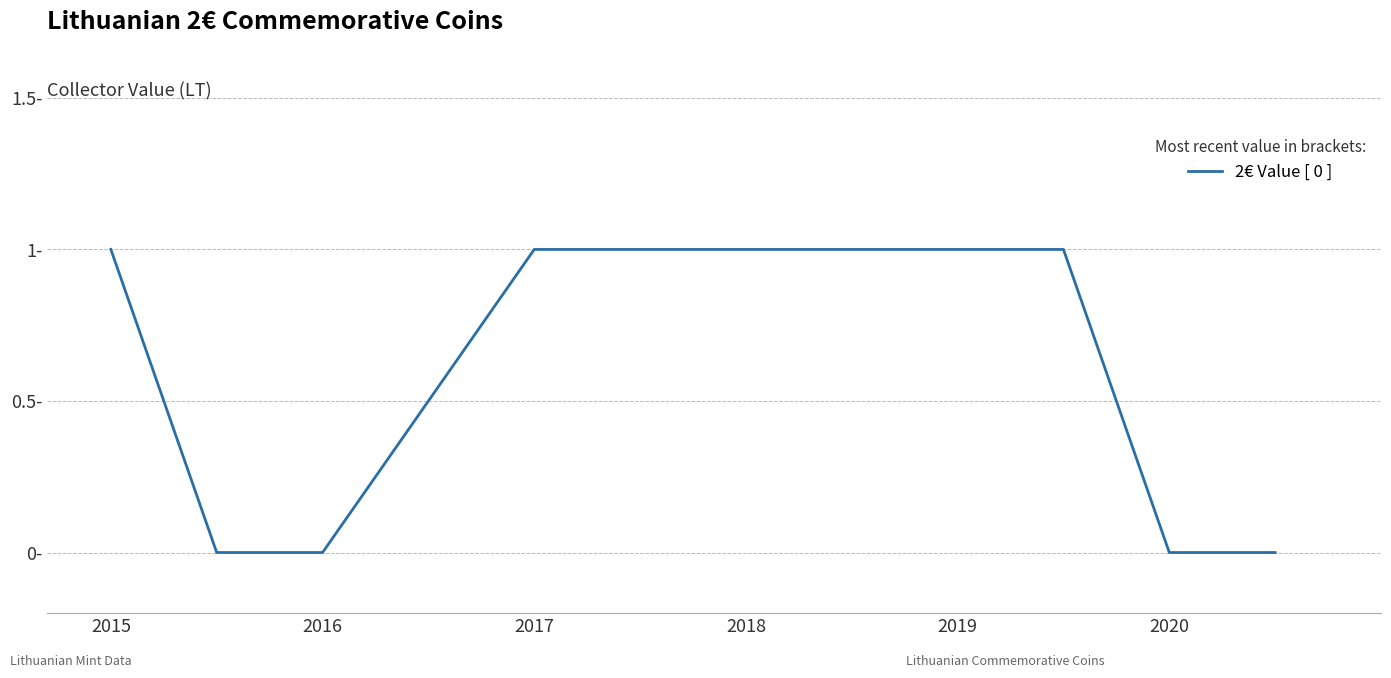

Does the chart display data point markers on the line(s)?

No